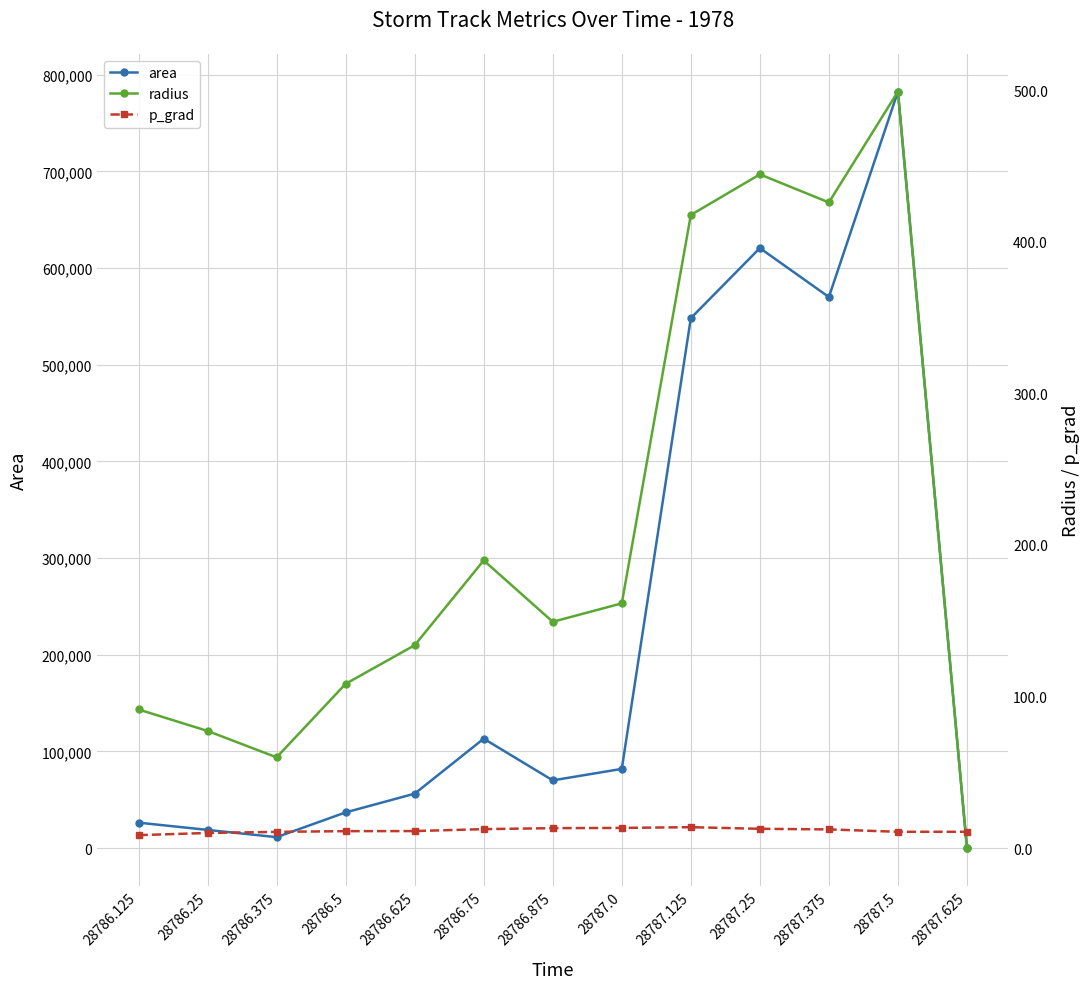

What is the maximum value for p_grad?

13.8